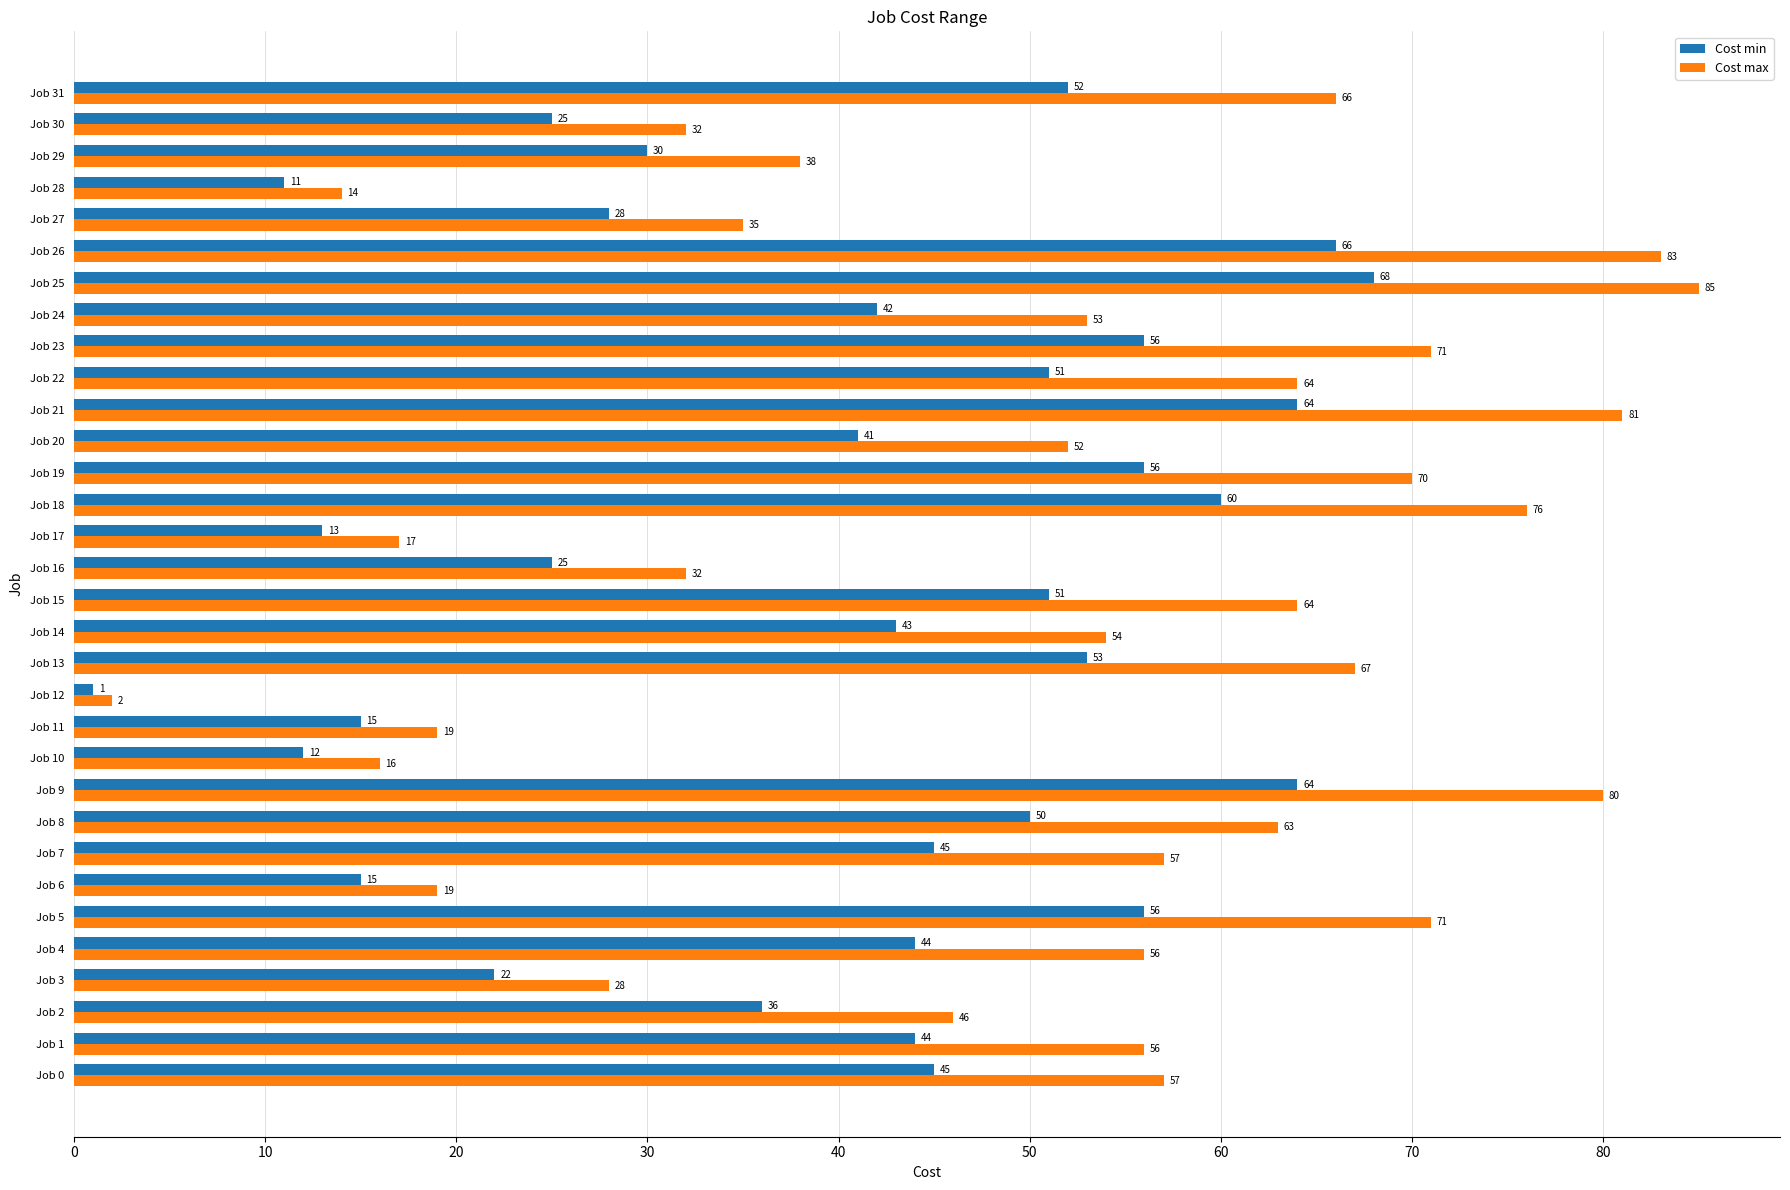

Which series has the largest total across all categories?

Cost max